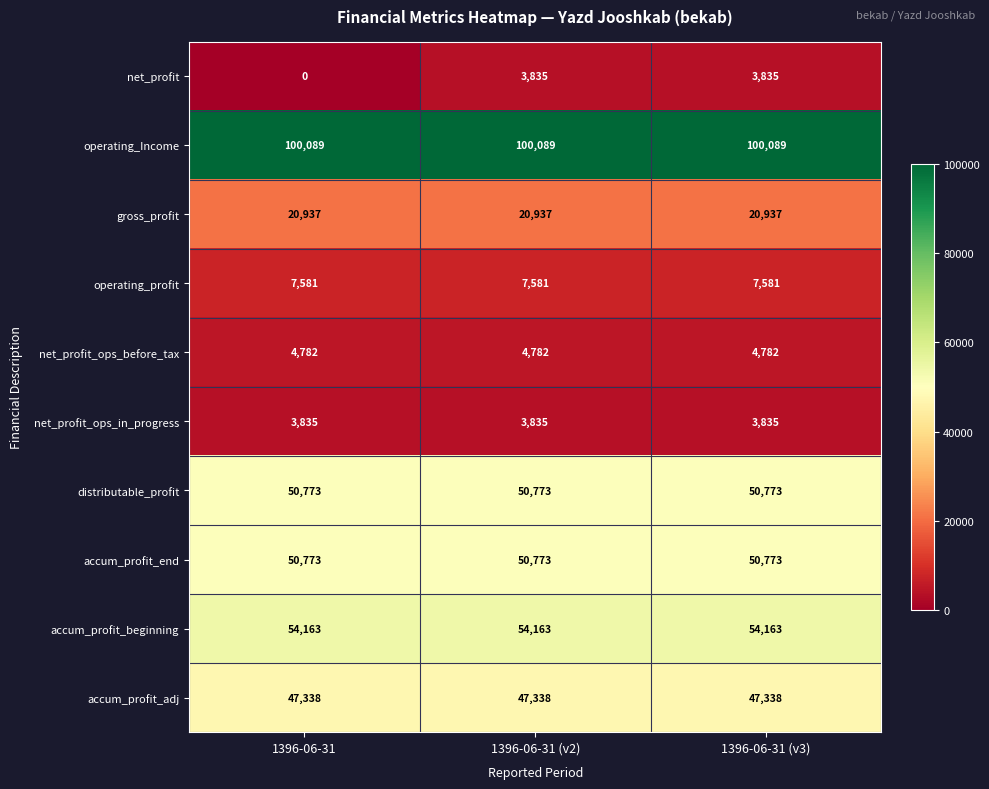

True or false: operating_Income has a value of 69784 at 1396-06-31 (v3).

False